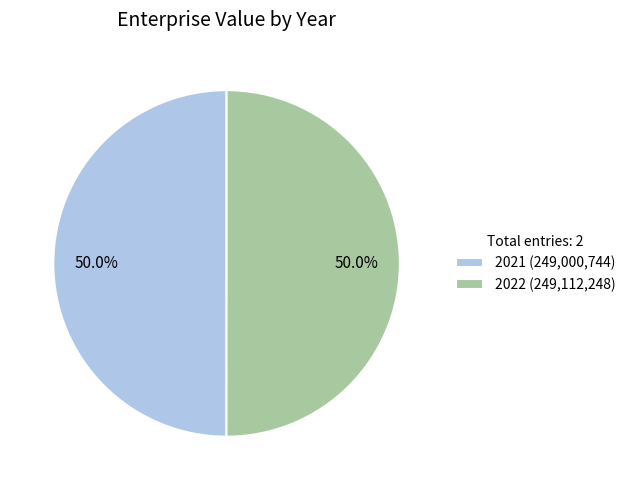

To the nearest percent, what portion does 2021 represent?

50%